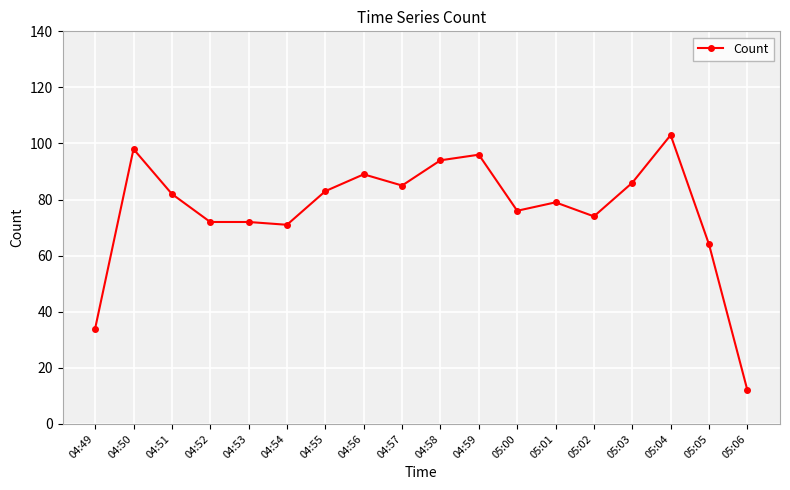

Reading left to right, list all the values displayed in this chart.

34	98	82	72	72	71	83	89	85	94	96	76	79	74	86	103	64	12